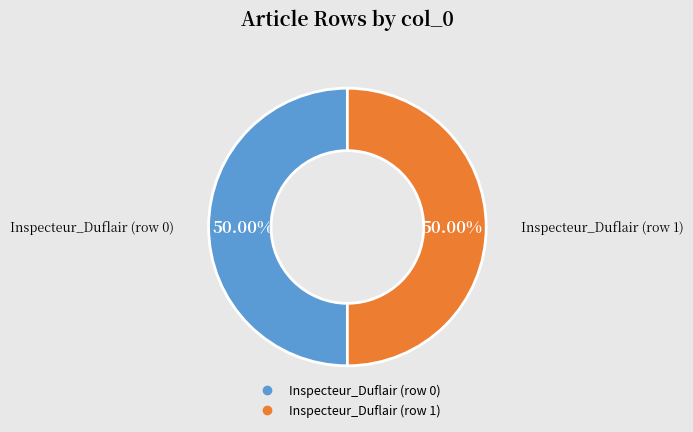

Approximately how many times larger is the value at Inspecteur_Duflair (row 1) compared to Inspecteur_Duflair (row 0)?

1.0